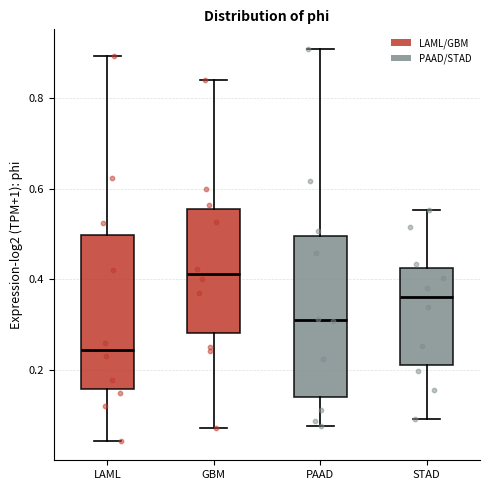

Reading left to right, transcribe this box plot: for each box, give where its median line is, the range the box spans, and where its two whiskers end, as read against the y-axis. The values are not printed on the chart, so give them approximately, as read against the axis.

LAML: median 0.24, box 0.16 to 0.50, whiskers 0.04 to 0.90
GBM: median 0.42, box 0.28 to 0.56, whiskers 0.08 to 0.84
PAAD: median 0.32, box 0.14 to 0.50, whiskers 0.08 to 0.90
STAD: median 0.36, box 0.22 to 0.42, whiskers 0.10 to 0.56